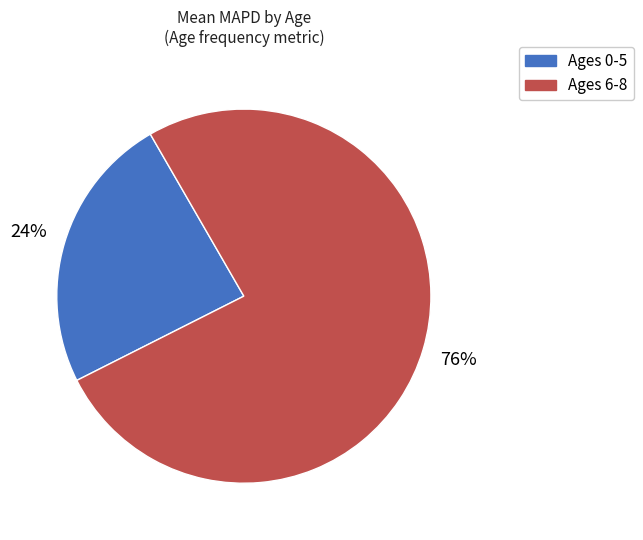

To the nearest percent, what percentage of the pie is Ages 6-8?

76%